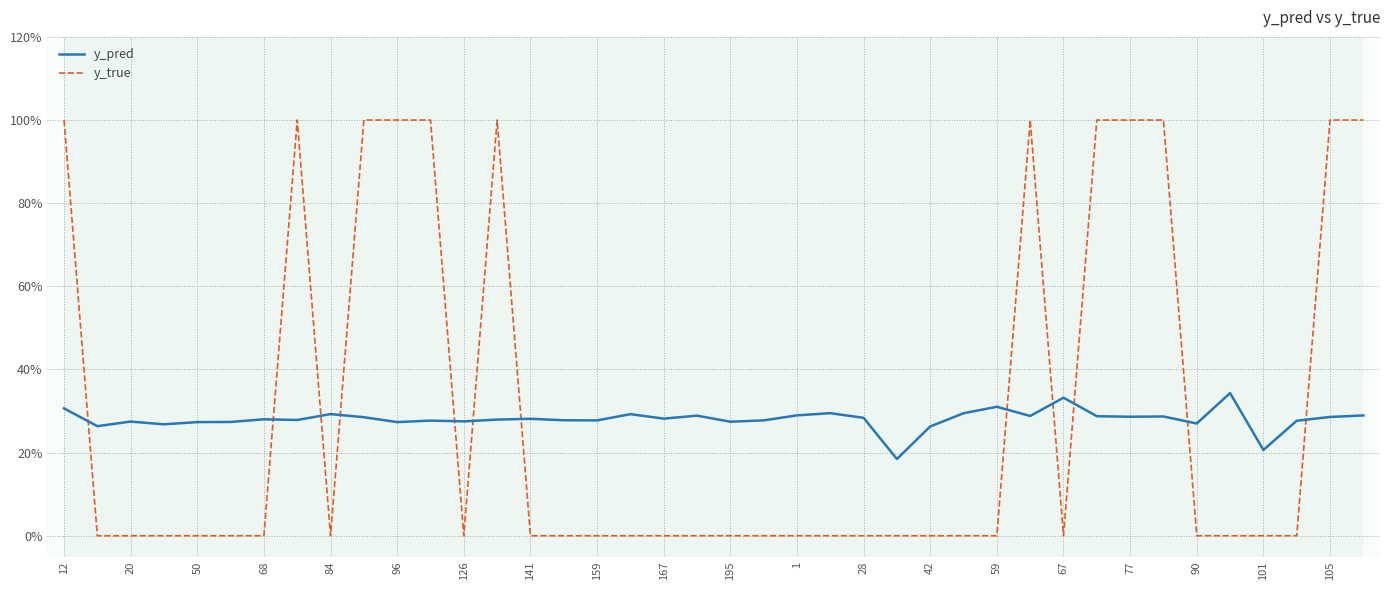

What is the maximum value shown in the chart?

1.0